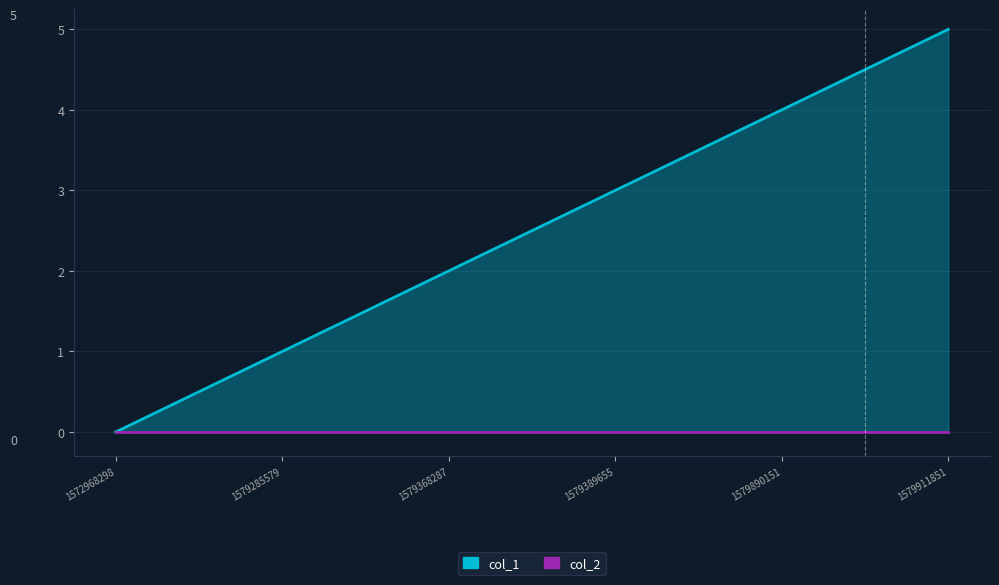

What is the sum of the values at 1579890151 and 1579911851?

9